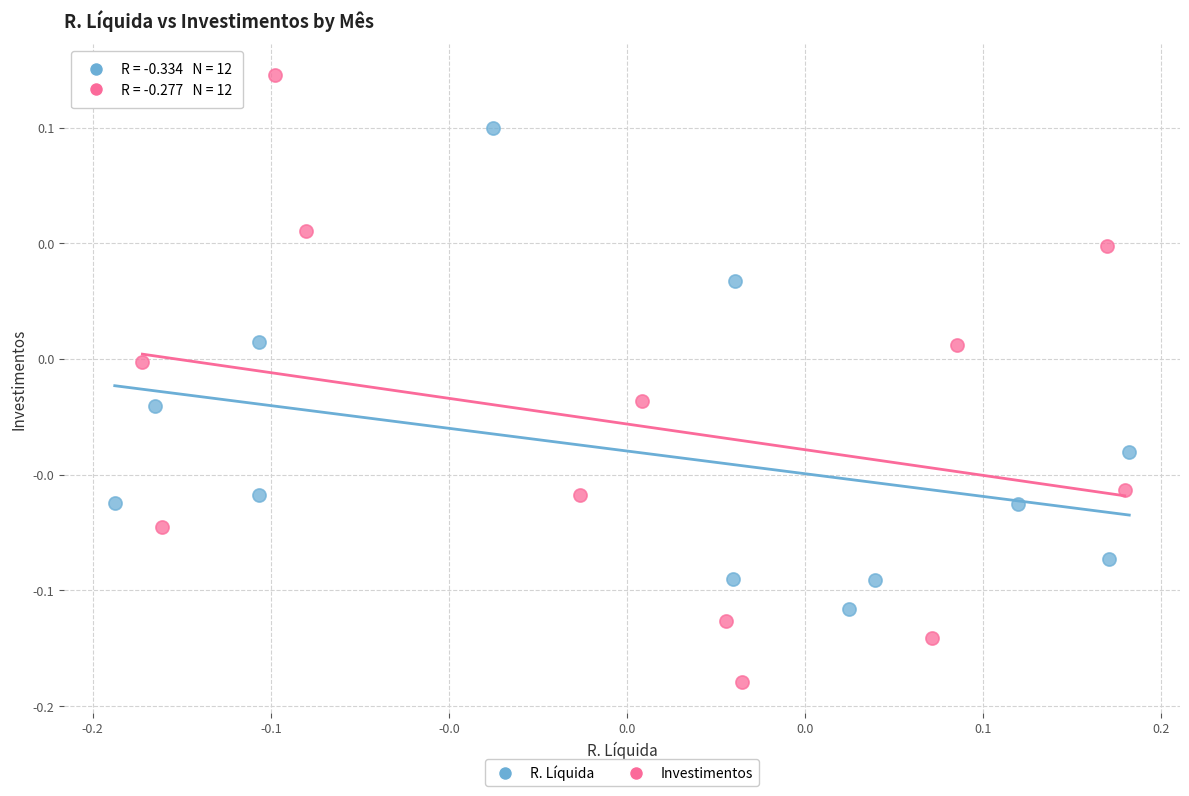

Which series reaches the maximum Y coordinate?

Investimentos